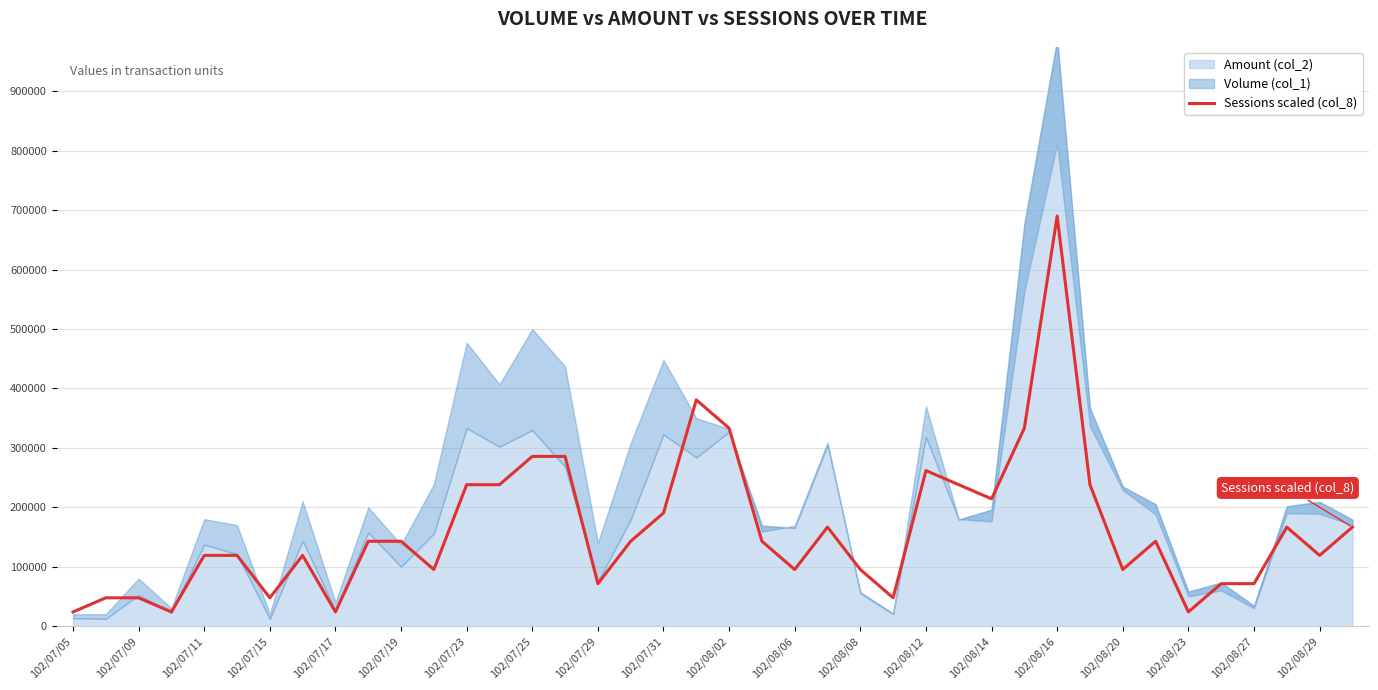

What is the lowest value of the Sessions scaled (col_8) series?

23800